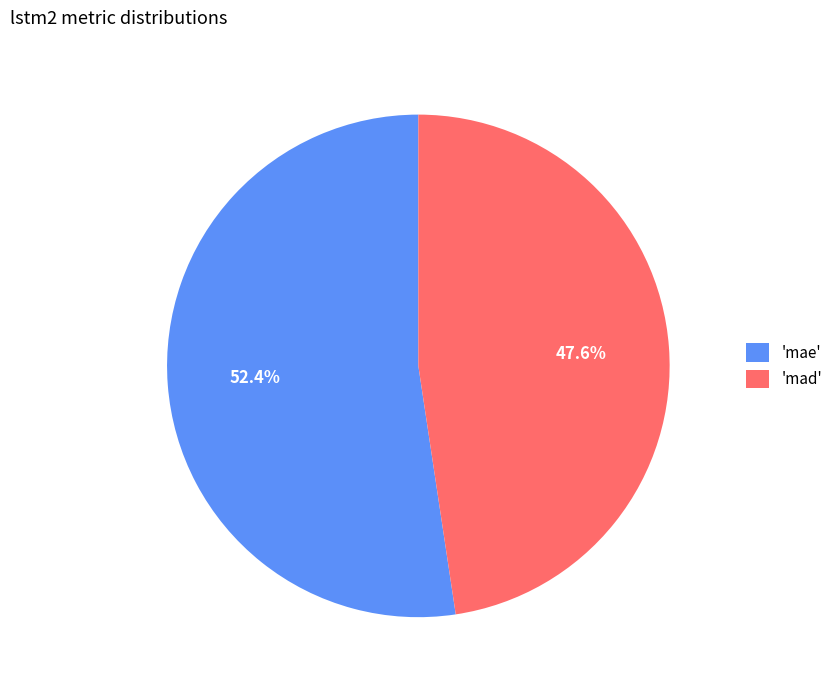

What is the smallest slice in the pie chart?

'mad'